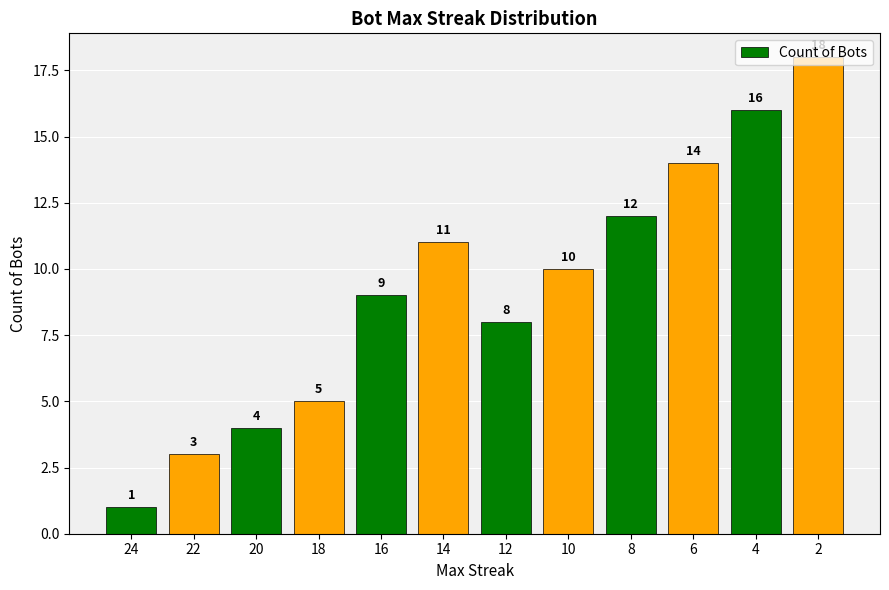

What is the difference between the maximum and second lowest values?

15